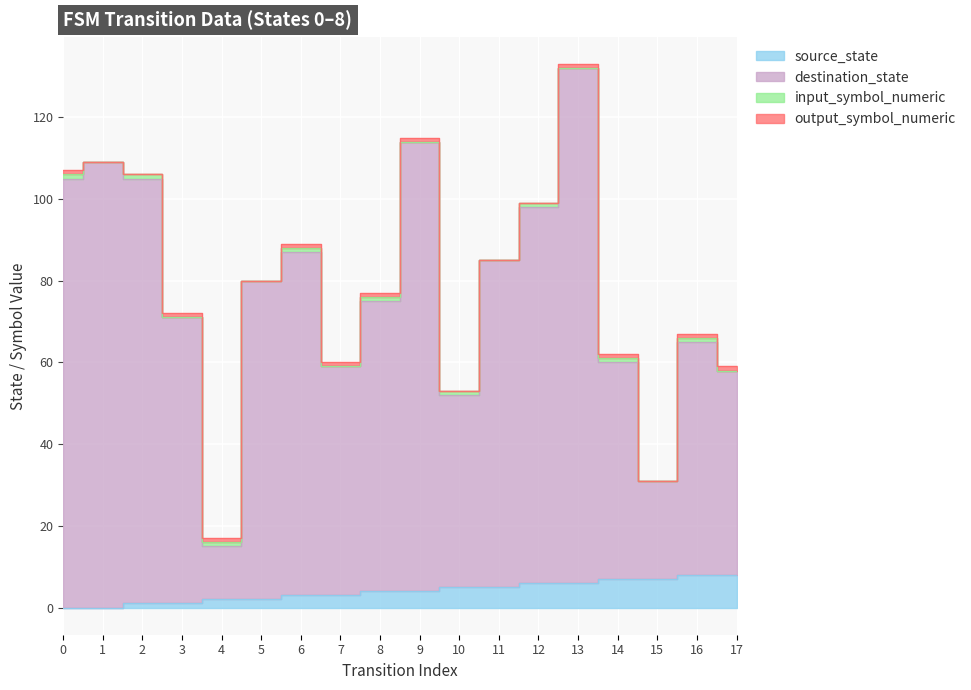

At which category does destination_state reach its first local peak?

1